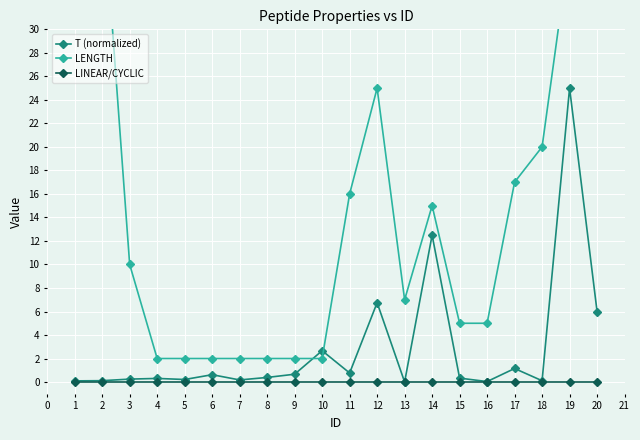

How many lines are shown in the chart?

3